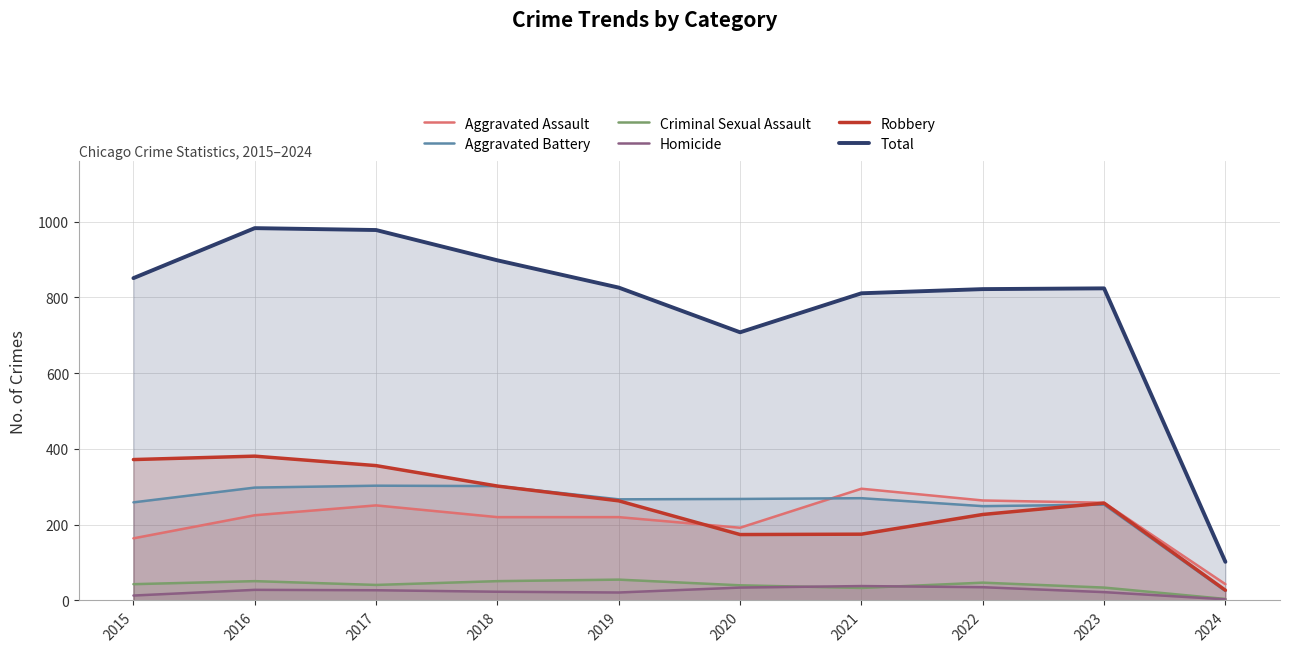

True or false: Robbery and Criminal Sexual Assault cross at least once.

False